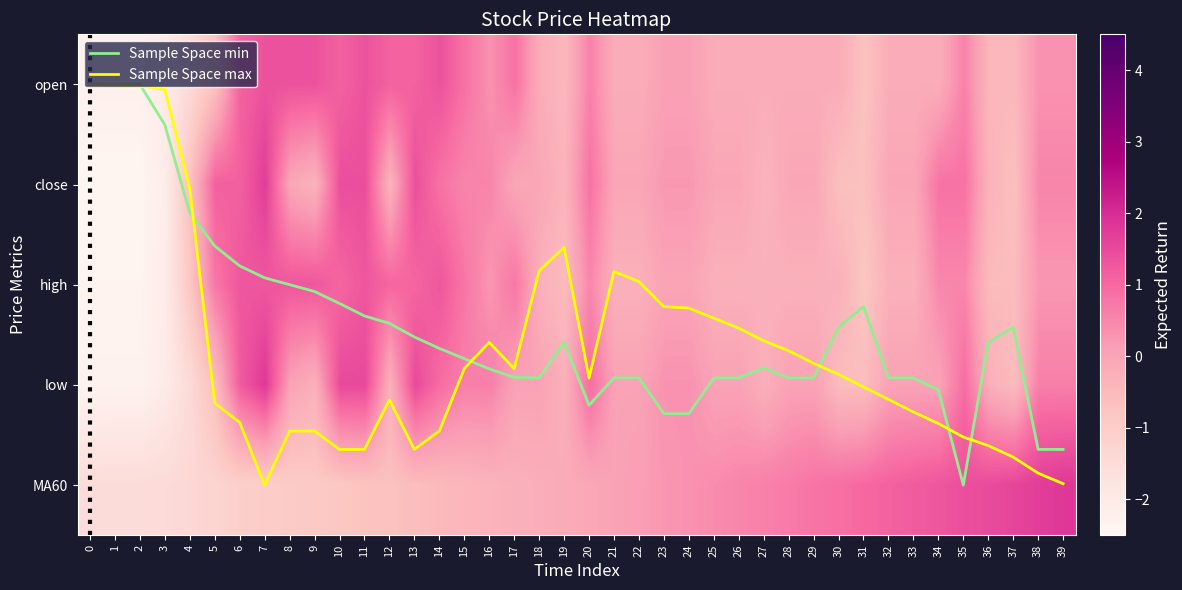

Rank the categories by open value from highest to lowest.

7, 8, 9, 11, 14, 6, 10, 12, 13, 15, 17, 20, 35, 16, 38, 39, 23, 24, 18, 21, 22, 25, 26, 27, 28, 29, 30, 32, 33, 34, 19, 36, 37, 5, 31, 4, 3, 0, 1, 2